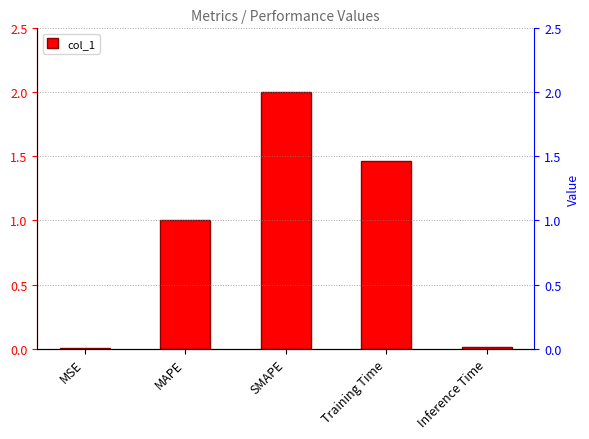

Reading left to right, list all the values displayed in this chart.

MSE=0.0	MAPE=1.0	SMAPE=2.0	Training Time=1.5	Inference Time=0.0